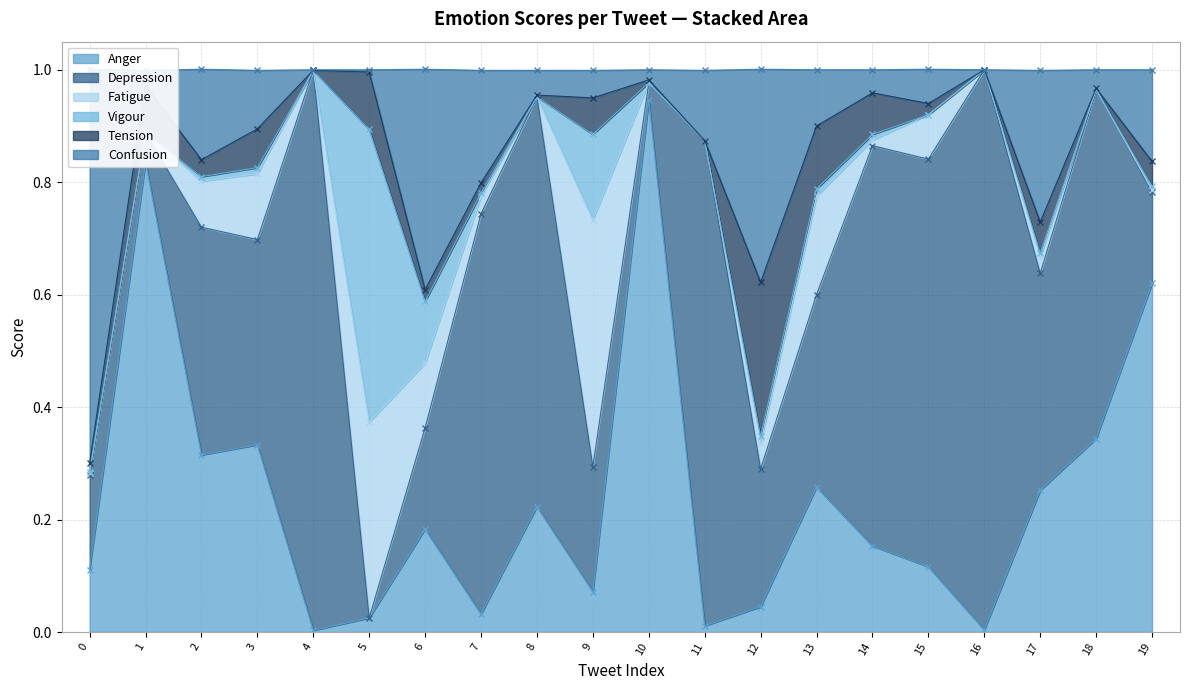

What is the difference between the Anger values at 7 and 15?

0.1